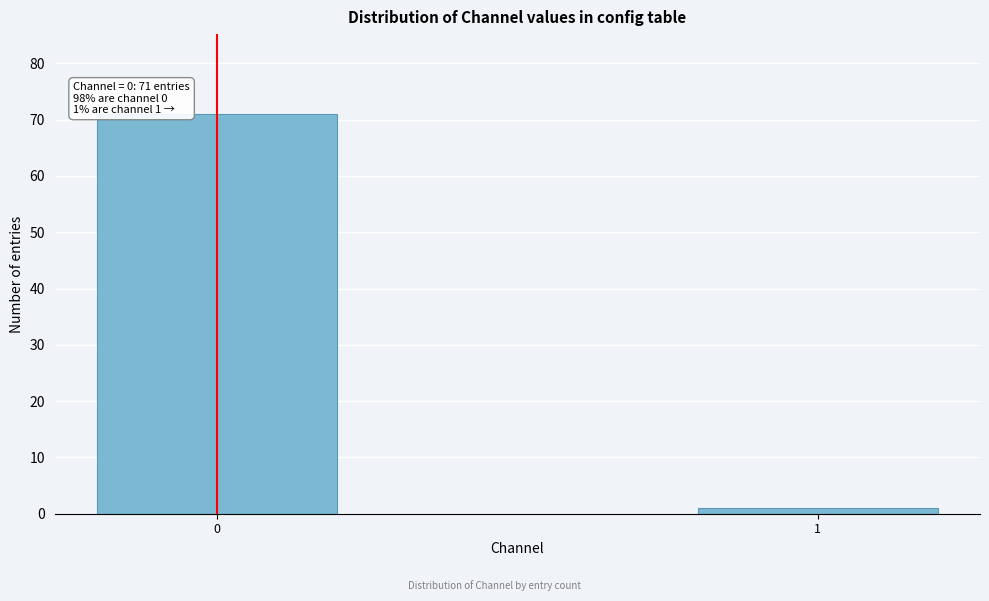

Reading left to right, extract all data points from this chart.

0=71	1=1